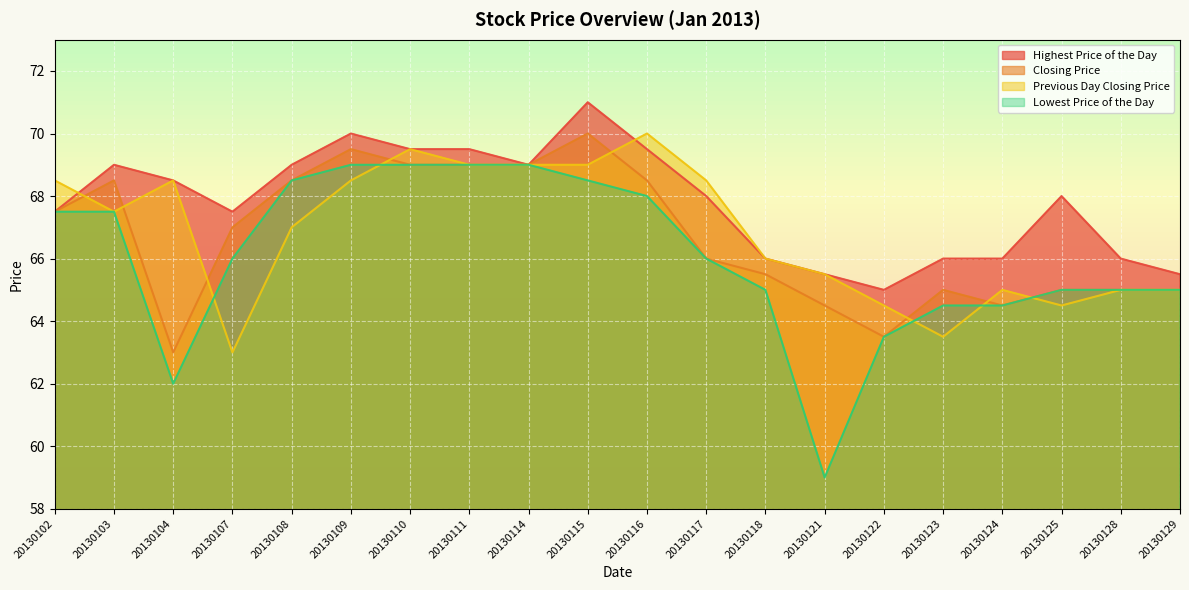

How many values in the Lowest Price of the Day series exceed 66?

9